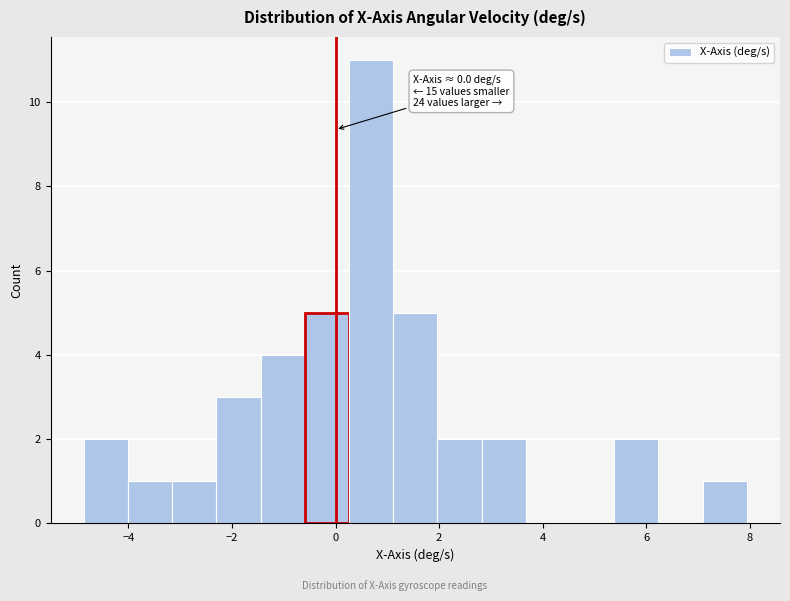

Over which range of the x-axis is the bar tallest?

0.2 to 1.2